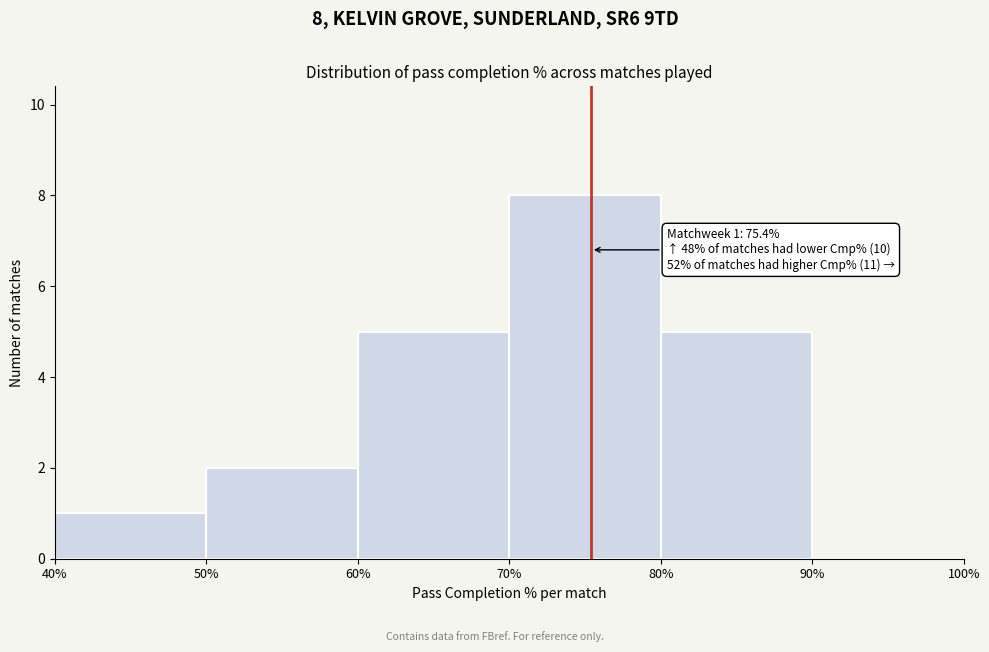

Over which range of the x-axis is the bar tallest?

70% to 80%